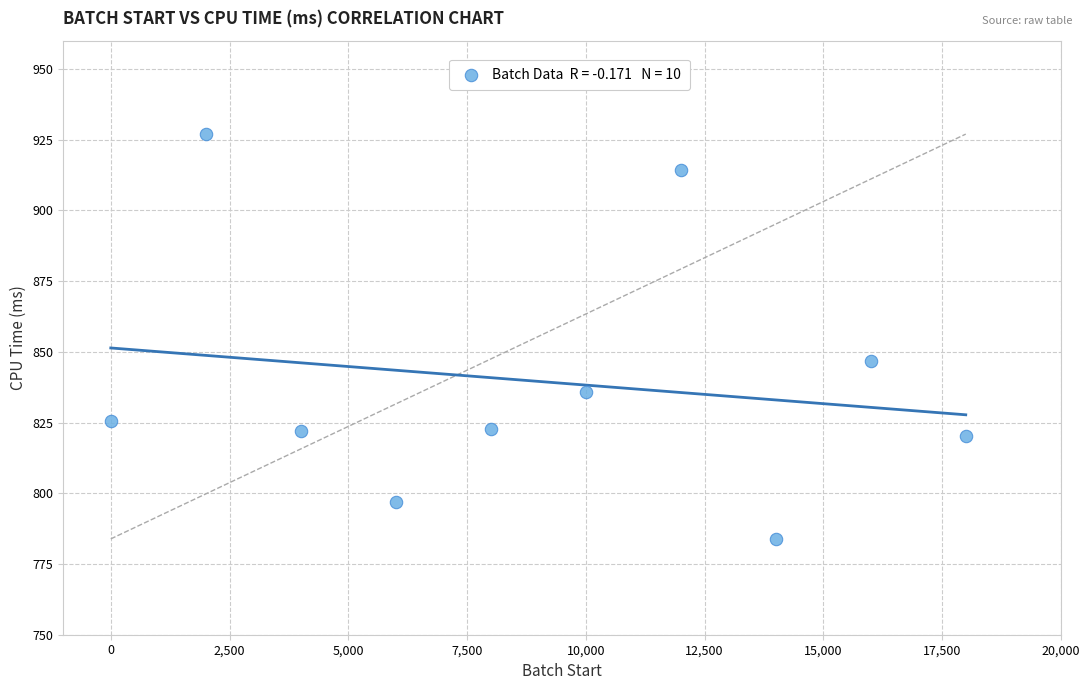

What Y value in the scatter plot is closest to 855?

846.8